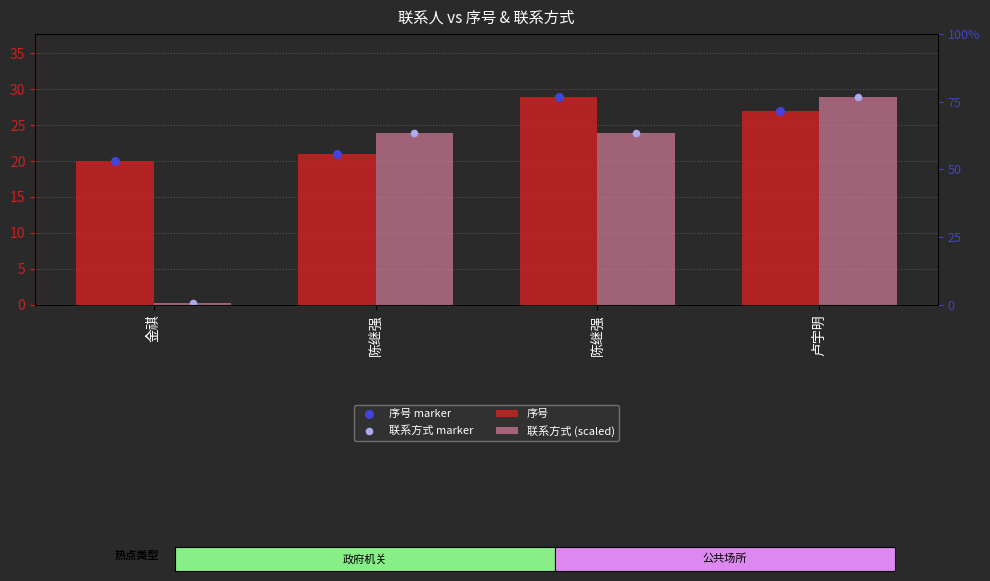

Which series has the largest total across all categories?

序号